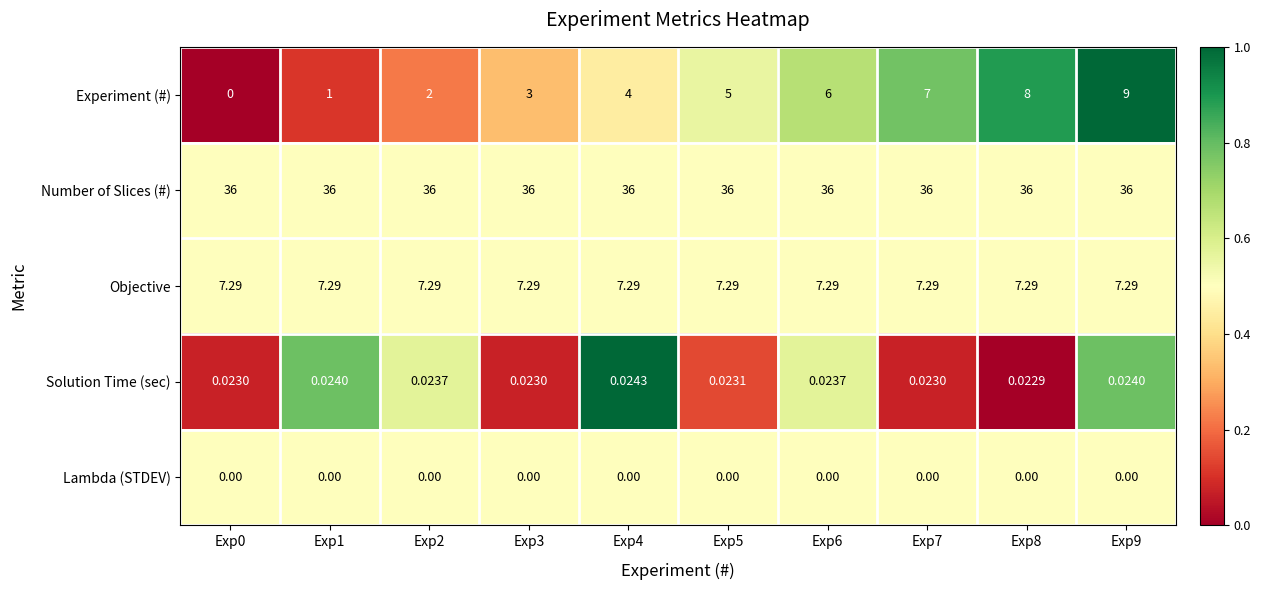

At how many categories does at least one series exceed 0?

10